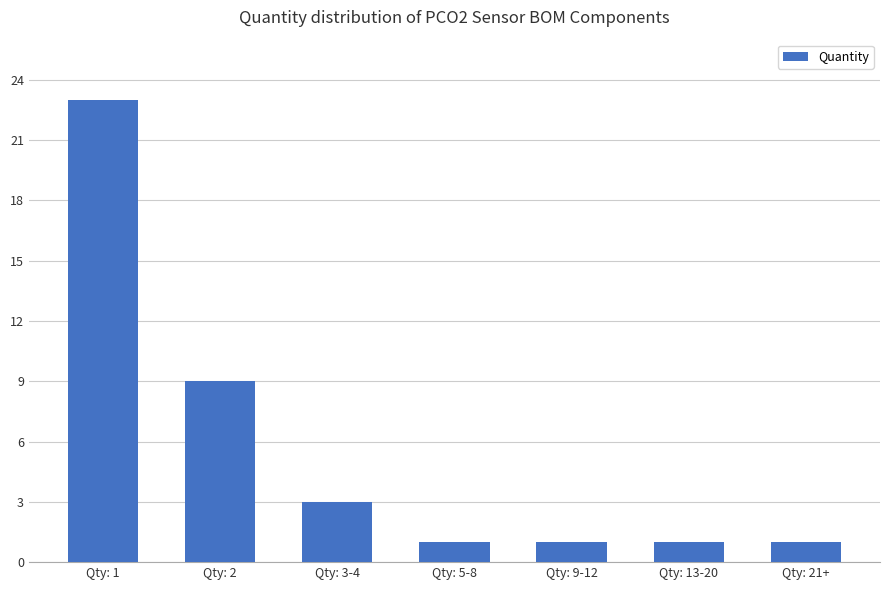

What is the label of the 6th bar from the left?

Qty: 13-20